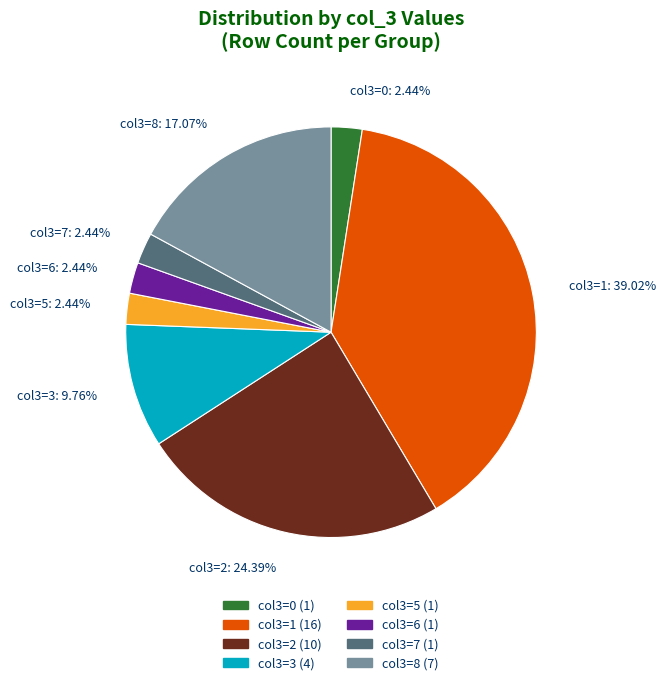

Is there a majority slice in this chart?

No